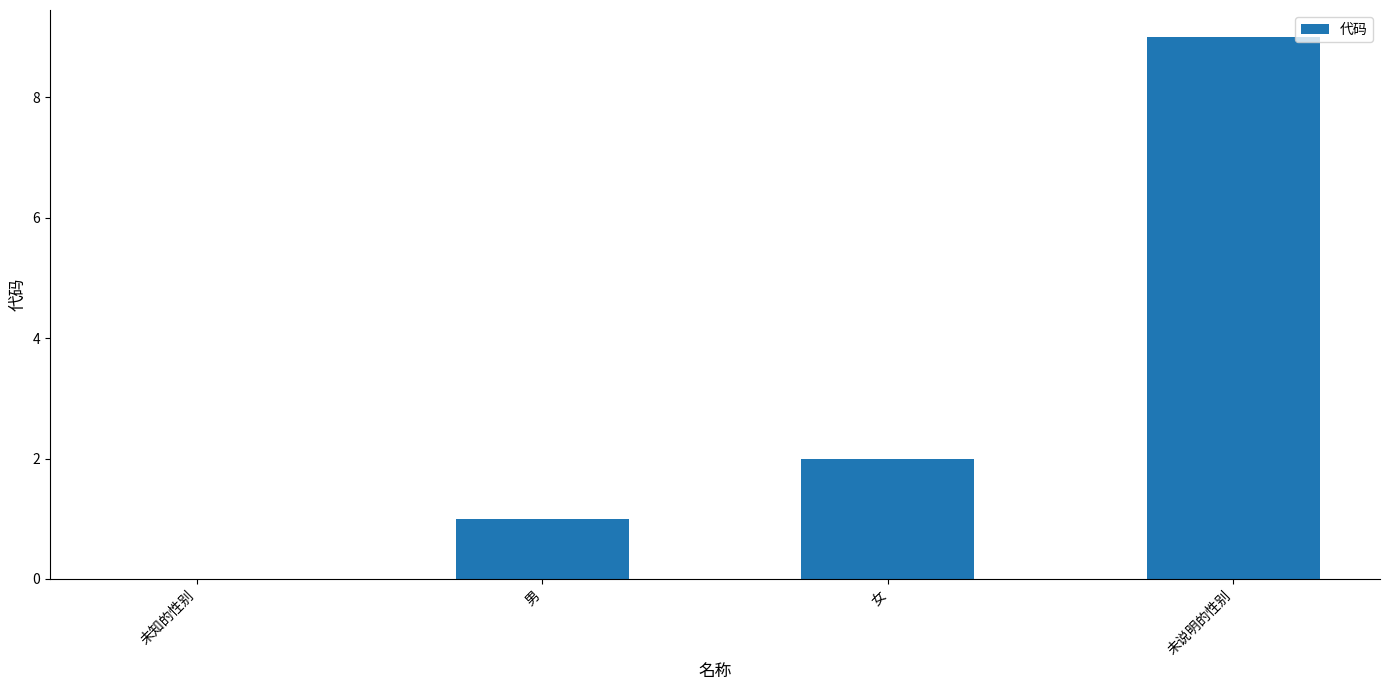

What is the change in value from 男 to 未说明的性别?

+8